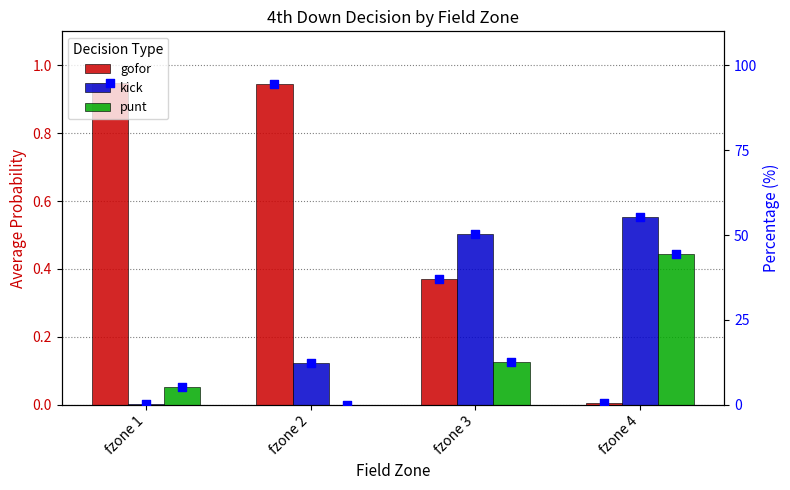

At which category is the sum across all series the highest?

fzone 2